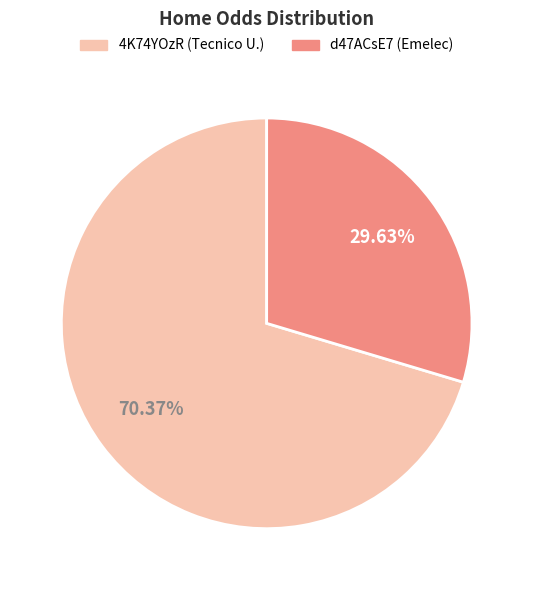

To the nearest percent, what is the combined percentage of d47ACsE7 and 4K74YOzR?

100%